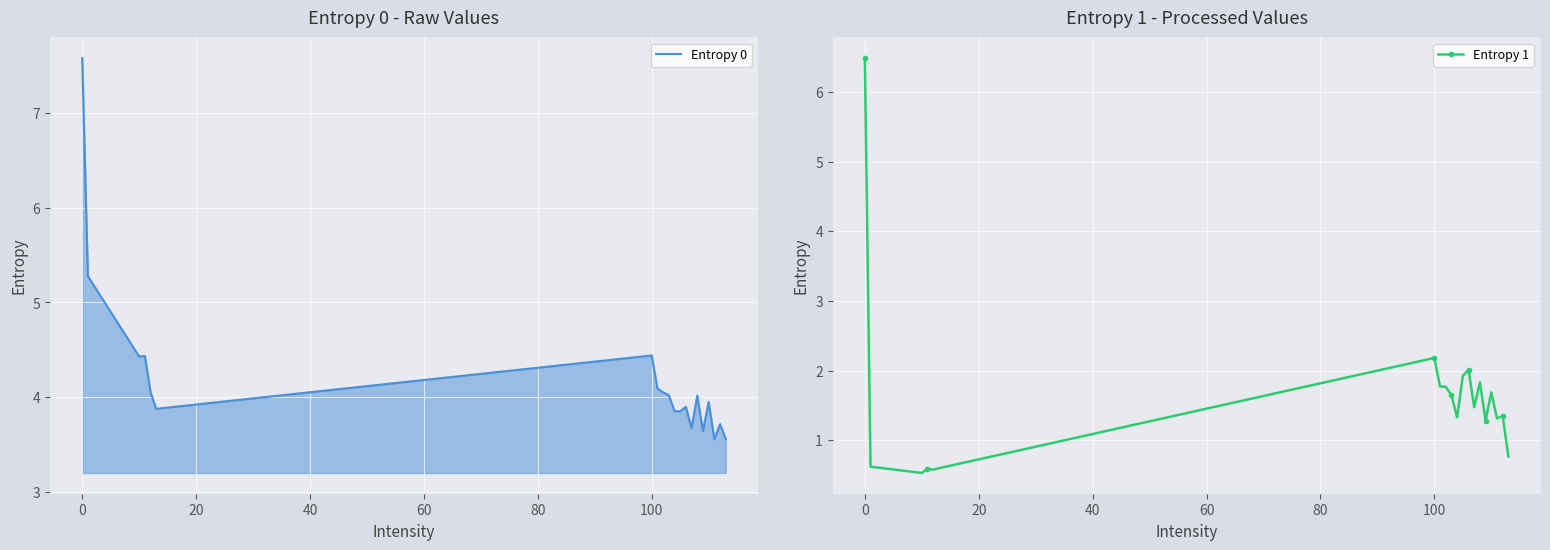

True or false: Entropy 1 has more than 2 points higher than both neighbors.

True